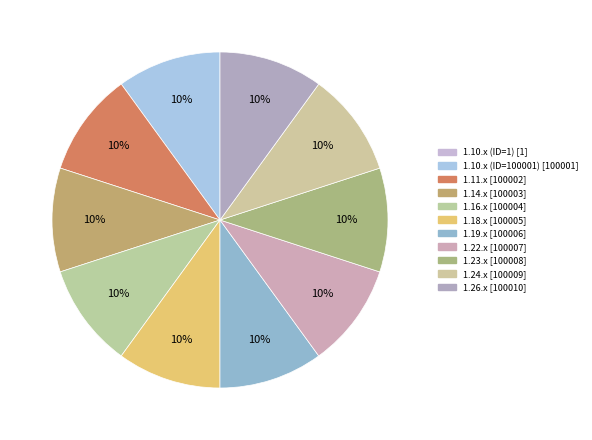

The 1.23.x slice represents 10% of the pie. True or false?

True